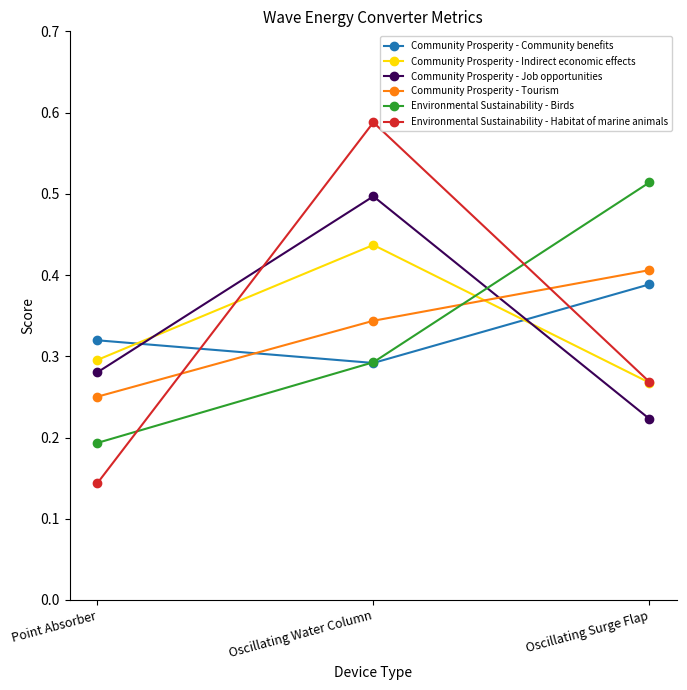

At which category does the chart reach its peak across all series?

Oscillating Water Column